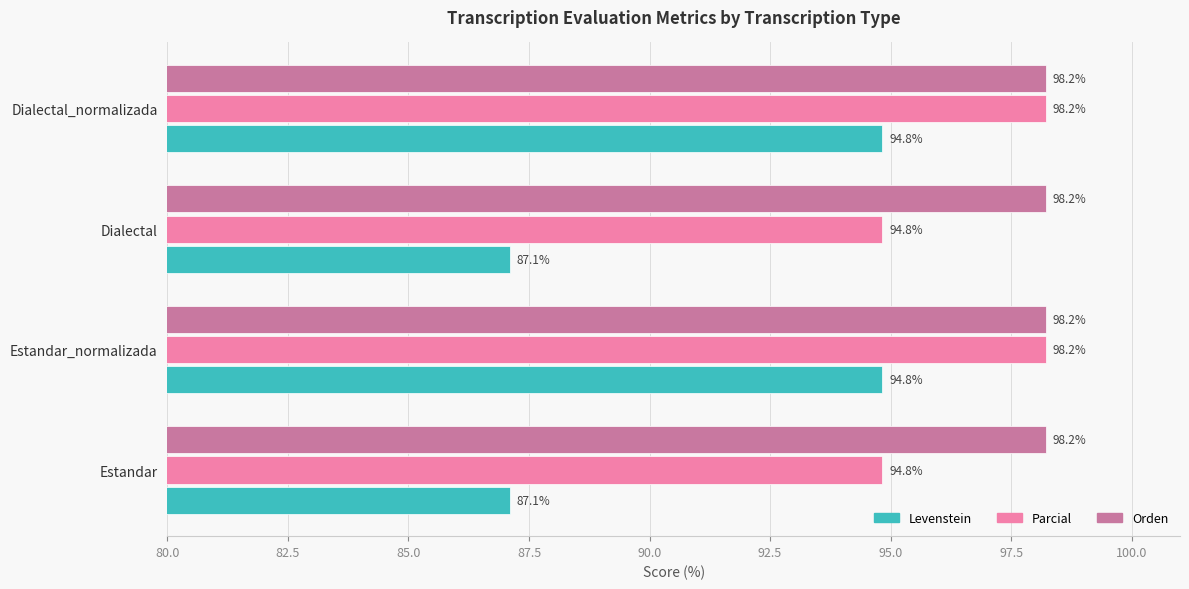

Count the number of data series in this chart.

3